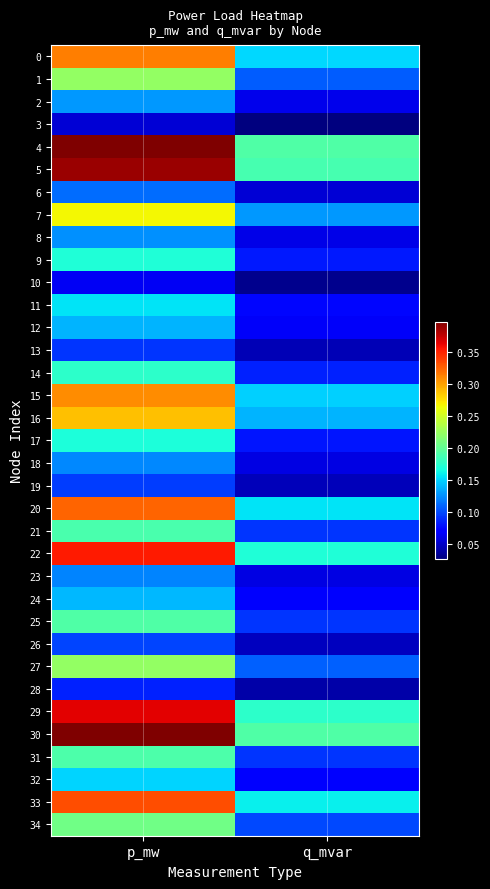

Which category has the highest value across all series?

p_mw